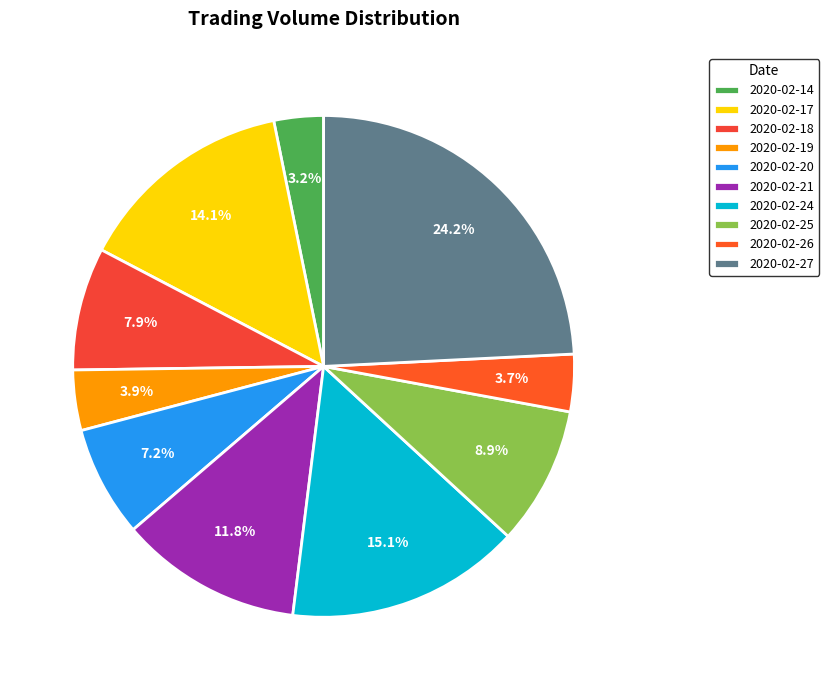

To the nearest percent, what is the difference between the 2020-02-18 and 2020-02-20 slice percentages?

1%